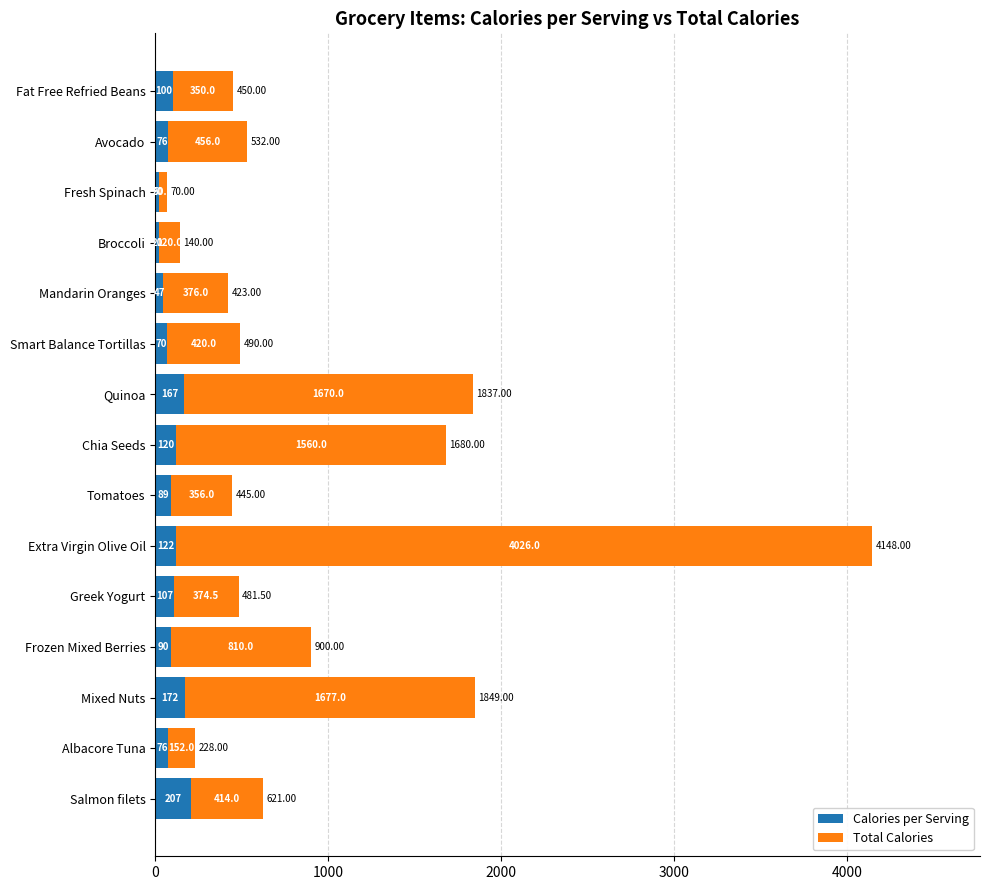

At which label does Calories per Serving reach its peak?

Salmon filets